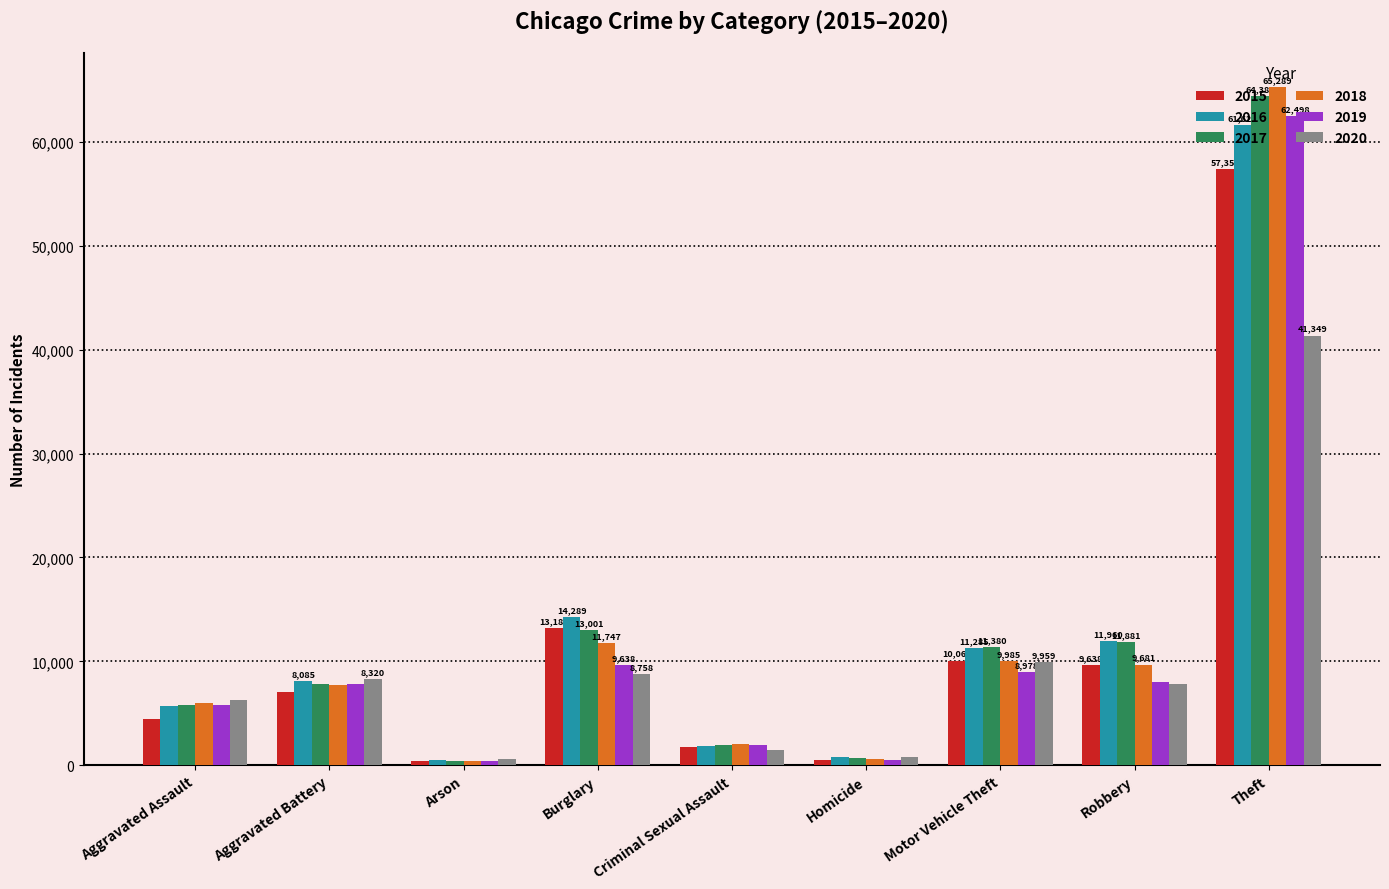

Which series has the largest range (max minus min)?

2018